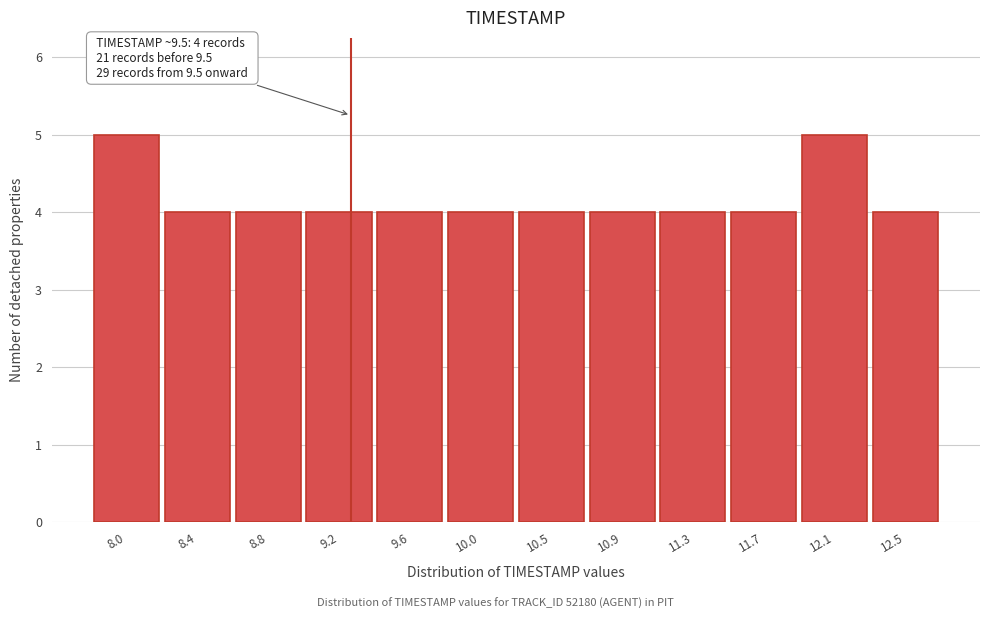

Reading right to left, list all the values displayed in this chart.

12.5=4	12.1=5	11.7=4	11.3=4	10.9=4	10.5=4	10.0=4	9.6=4	9.2=4	8.8=4	8.4=4	8.0=5